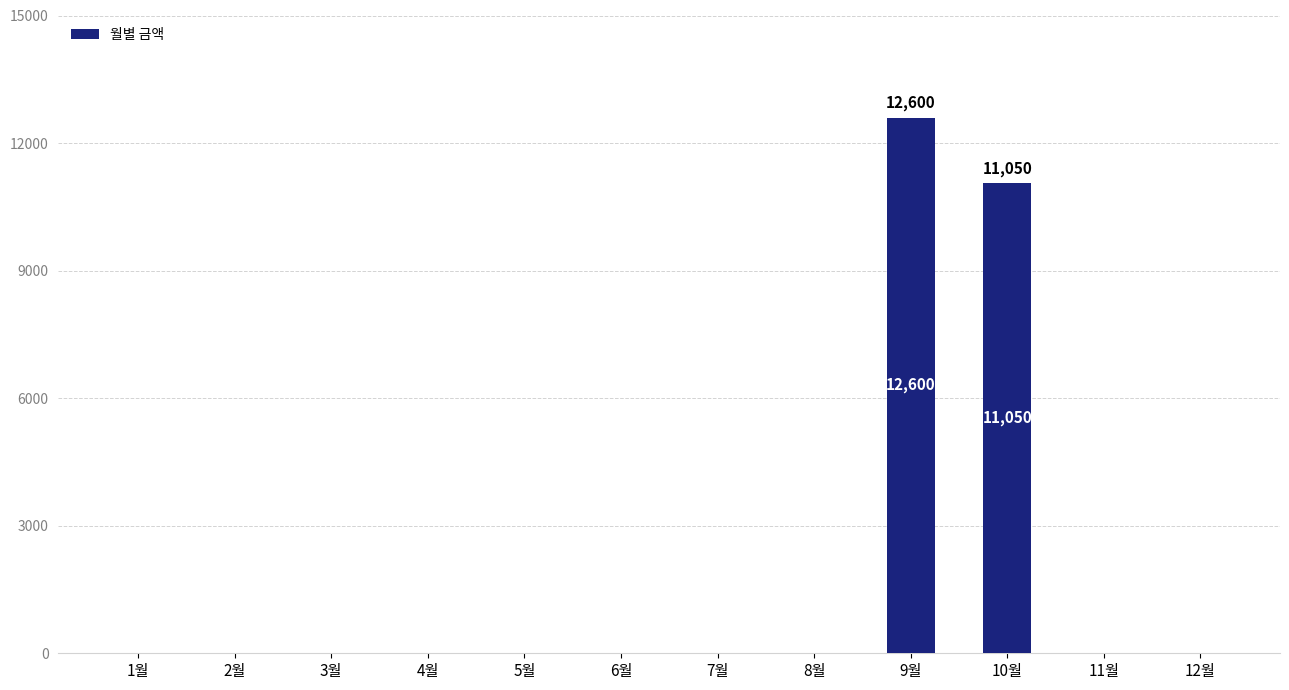

At which label is the value closest to 6300?

10월